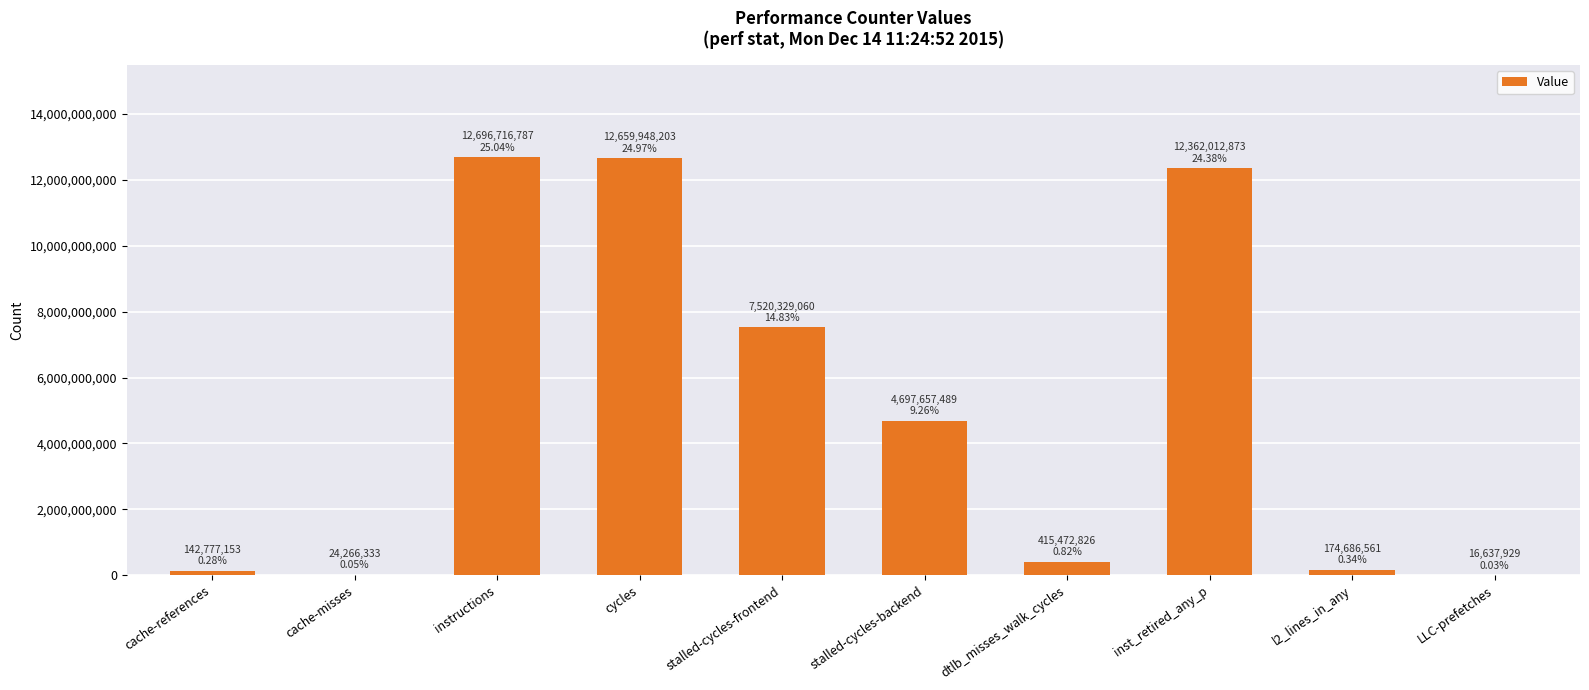

The value at stalled-cycles-frontend is 4496036982. True or false?

False